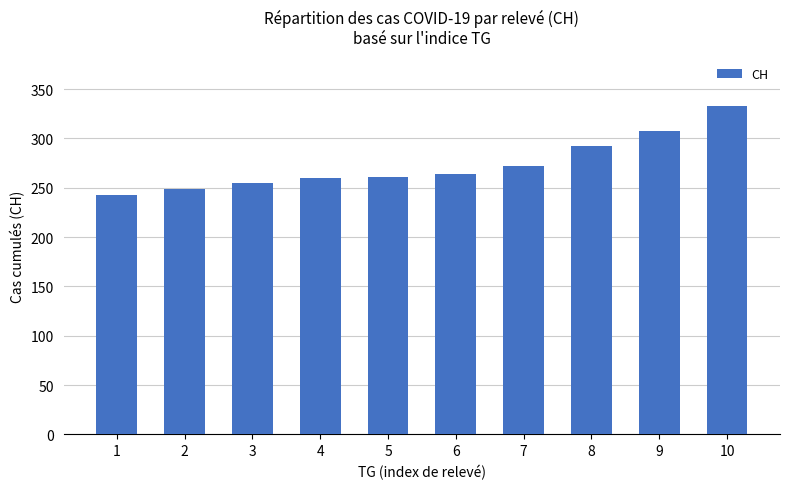

What is the difference between the maximum and minimum values?

90